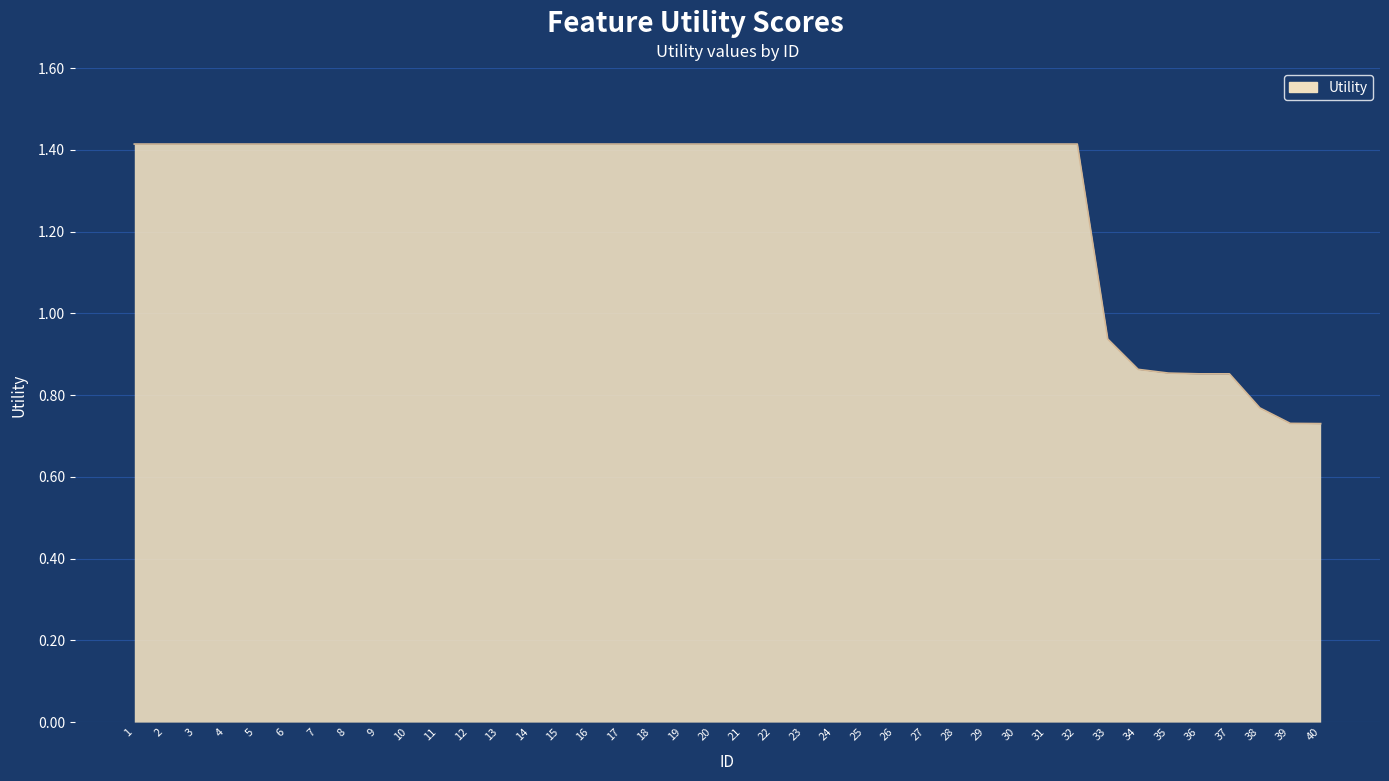

The chart shows a value of 1.4 at 30. True or false?

True